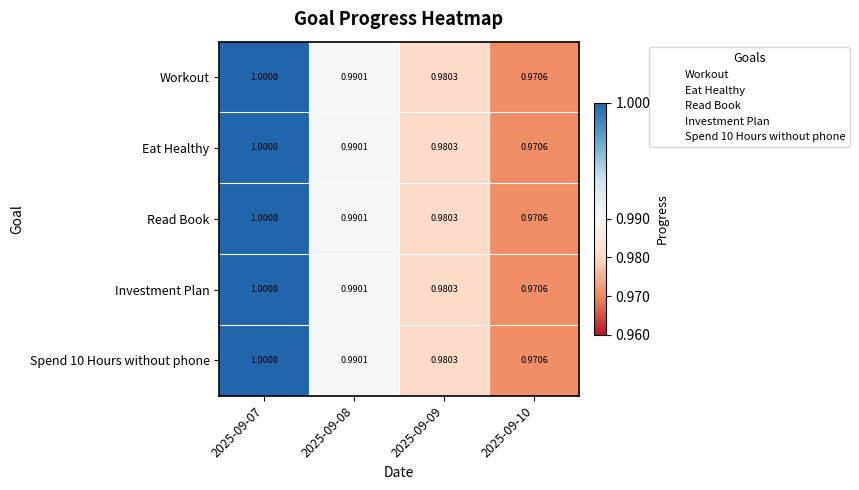

Is the value of Eat Healthy at 2025-09-10 greater than the value of Investment Plan at 2025-09-09?

No